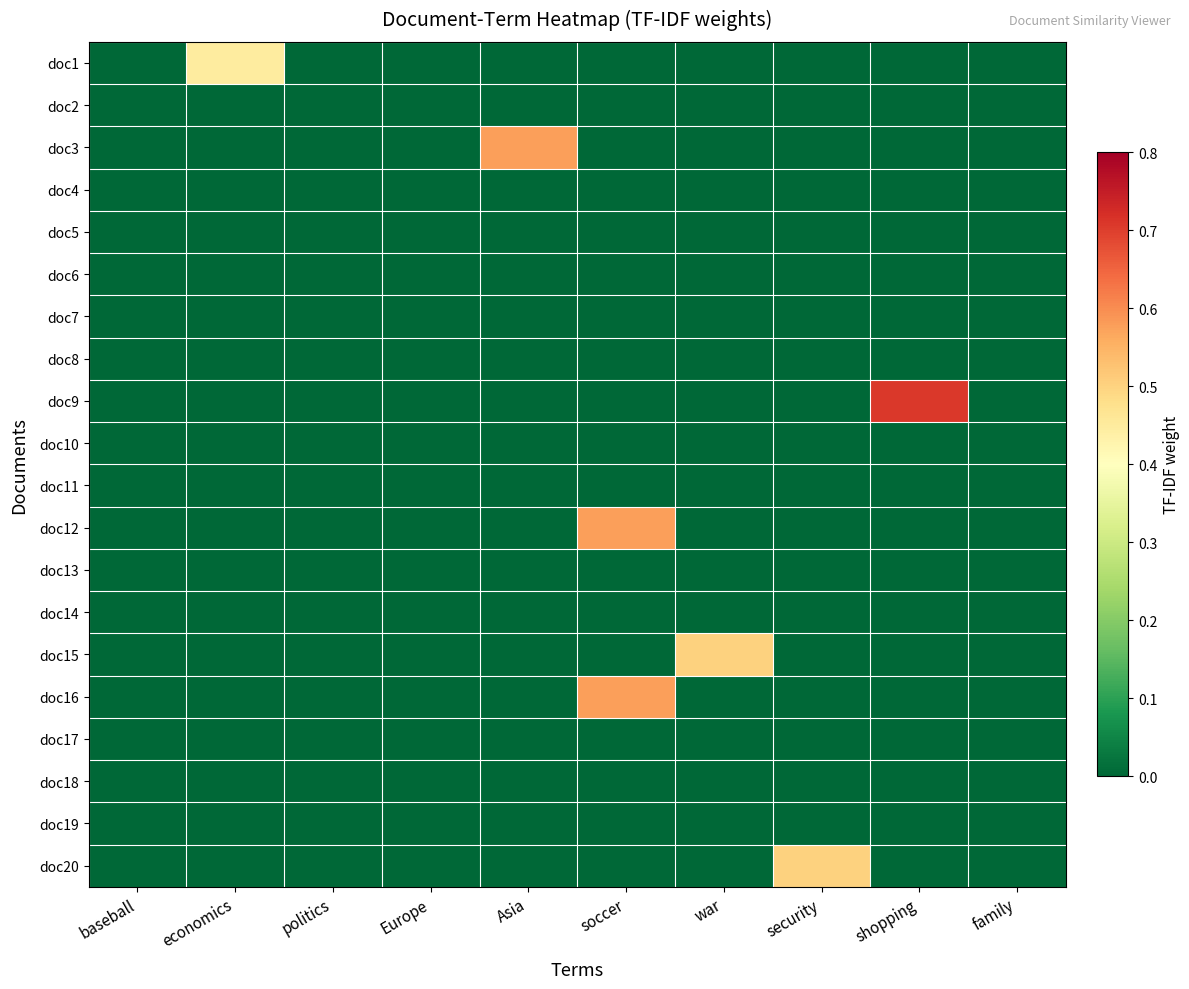

Which category has the highest value across all series?

shopping